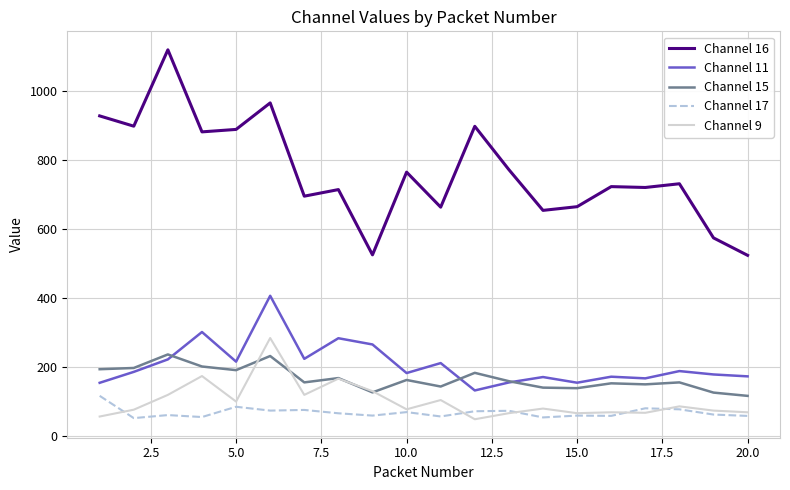

Rank the series by their maximum value, from lowest to highest.

Channel 17, Channel 15, Channel 9, Channel 11, Channel 16